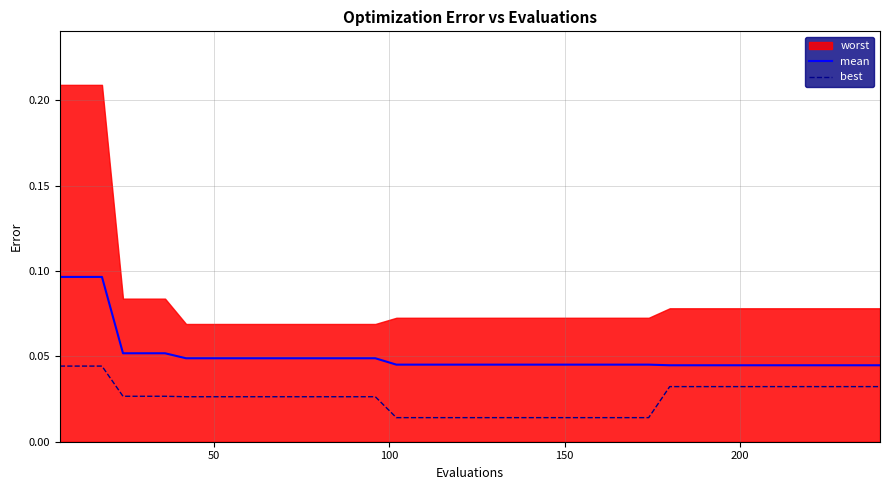

True or false: best and mean intersect in this chart.

False